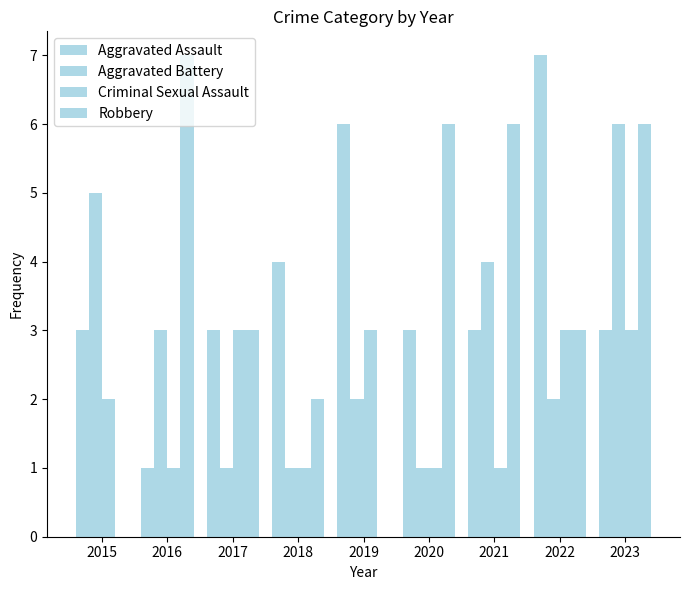

Read the Robbery value at 2017.

3